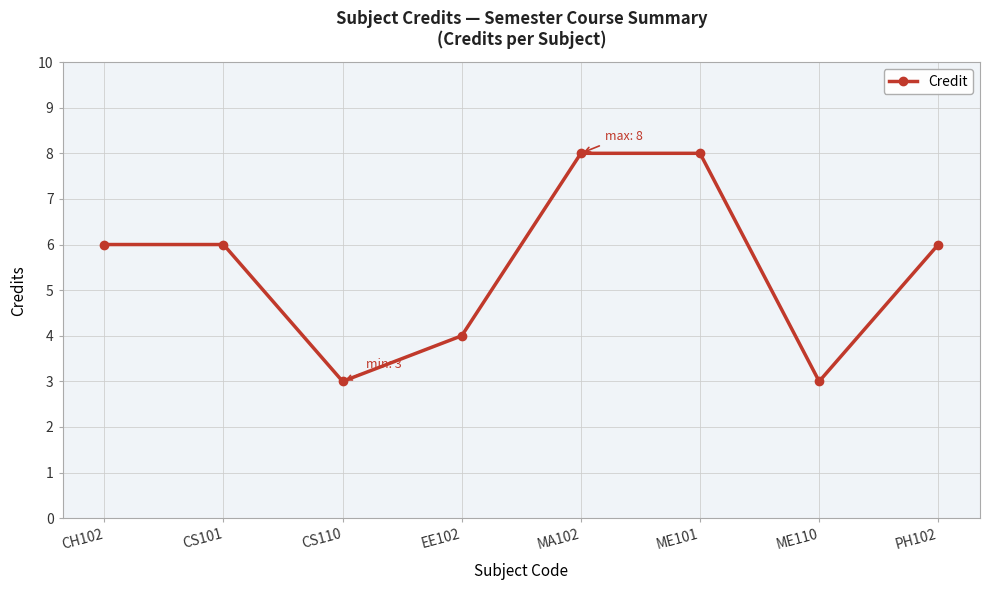

What is the change in value from CS110 to MA102?

+5